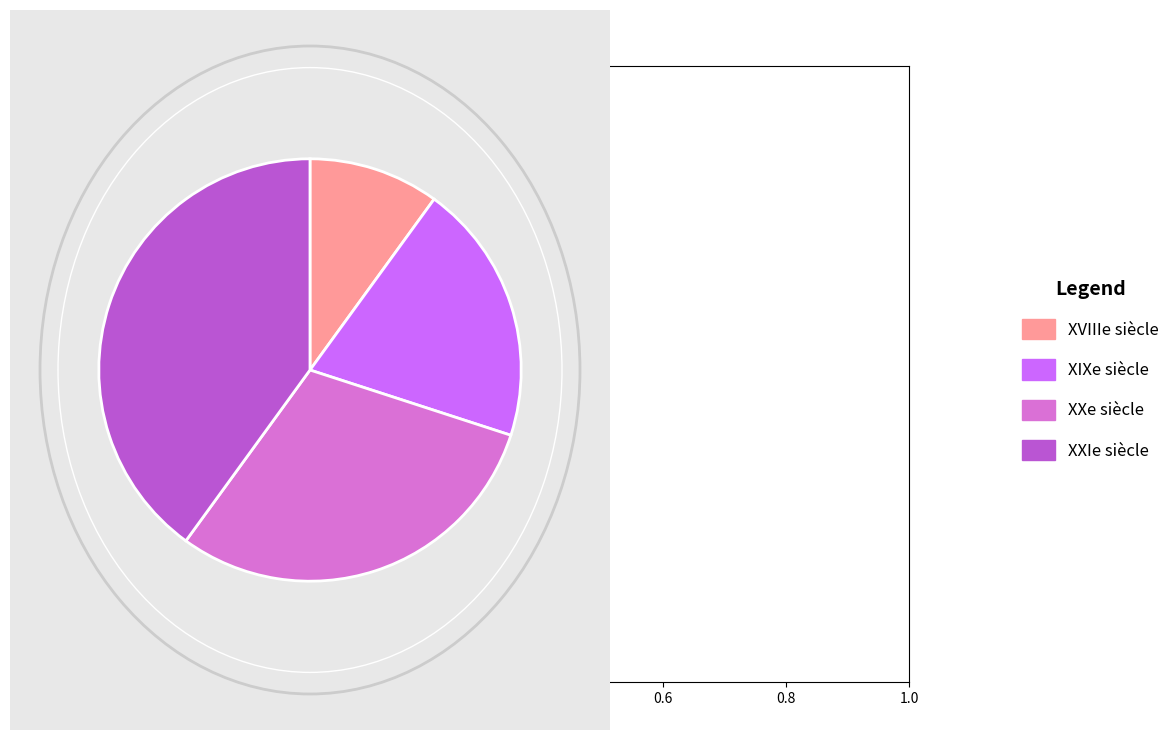

True or false: XXIe siècle accounts for 34% of the total.

False